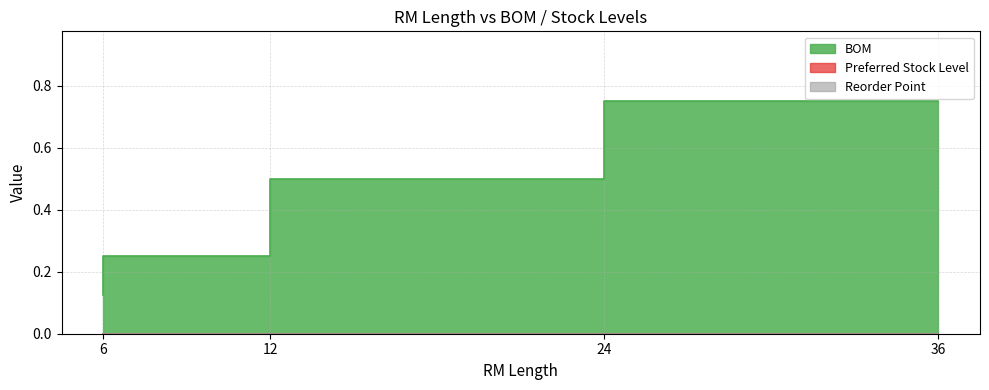

The BOM series shows 0.1 at BULK-RR-P80-68 (6). True or false?

False